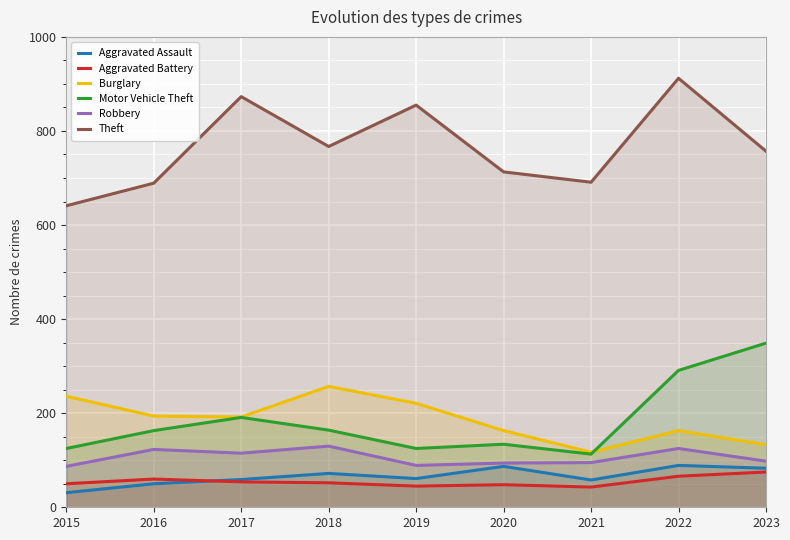

Reading left to right, extract all data points from this chart.

Aggravated Assault: 2015=31	2016=50	2017=59	2018=72	2019=61	2020=87	2021=58	2022=89	2023=83
Aggravated Battery: 2015=50	2016=60	2017=54	2018=52	2019=45	2020=48	2021=43	2022=66	2023=75
Burglary: 2015=236	2016=194	2017=192	2018=257	2019=221	2020=163	2021=117	2022=163	2023=133
Motor Vehicle Theft: 2015=125	2016=163	2017=191	2018=164	2019=125	2020=134	2021=113	2022=291	2023=349
Robbery: 2015=87	2016=123	2017=115	2018=130	2019=89	2020=94	2021=95	2022=125	2023=98
Theft: 2015=641	2016=689	2017=873	2018=767	2019=855	2020=713	2021=691	2022=912	2023=757